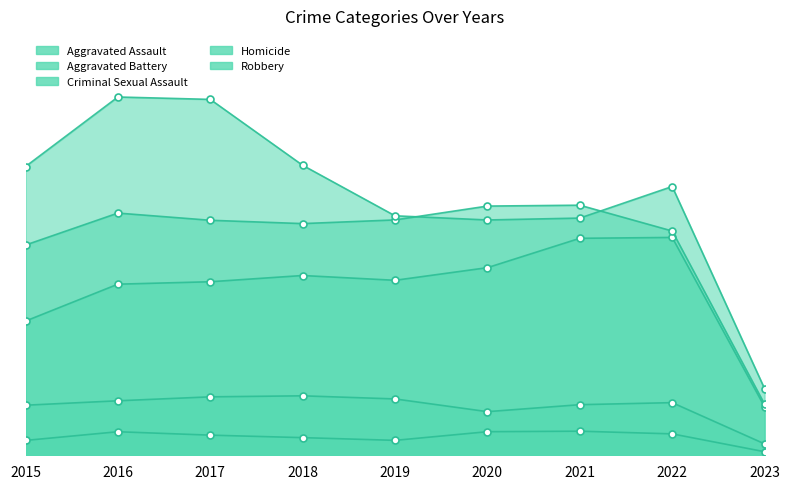

What is the difference between the Aggravated Battery values at 2017 and 2020?

474